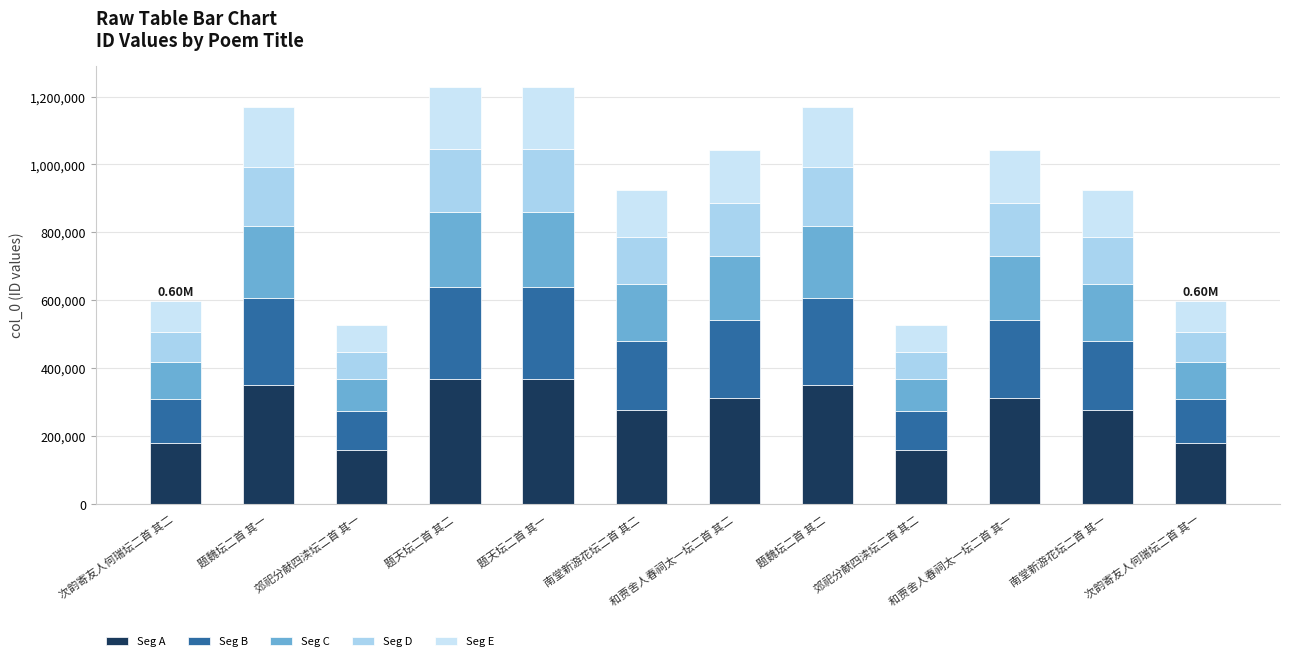

Which series changed the most between 题天坛二首 其一 and 和贾舍人春祠太一坛二首 其二?

Seg A